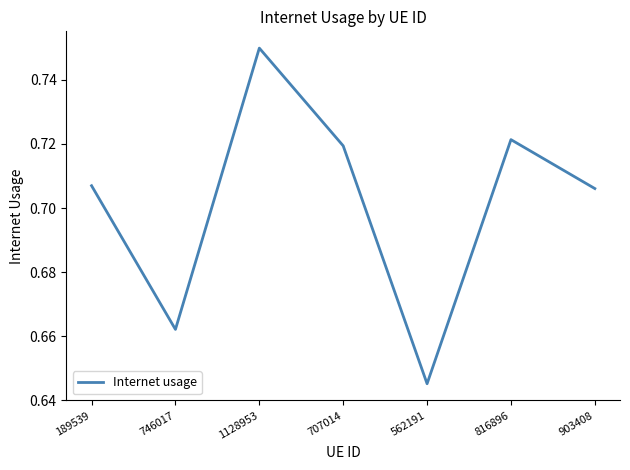

What is the difference between the maximum and minimum values?

0.1